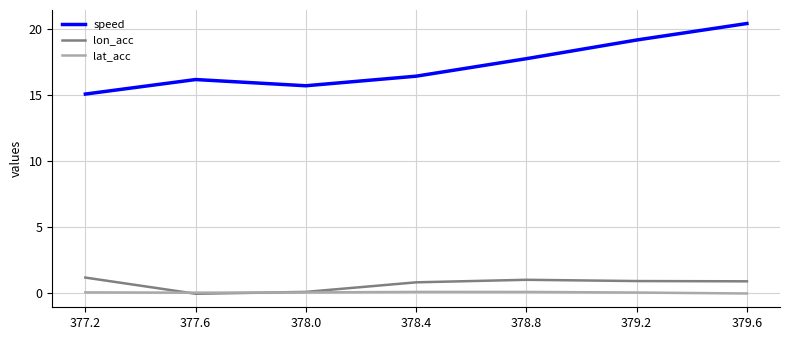

True or false: speed and lon_acc intersect in this chart.

False